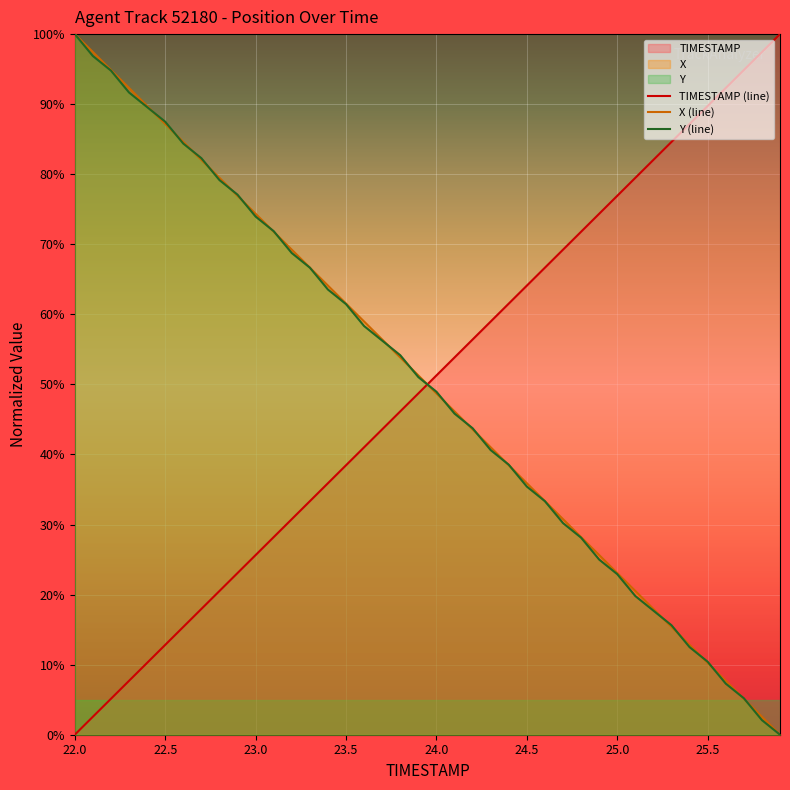

Which series ends up on top after the final intersection of TIMESTAMP and X?

TIMESTAMP